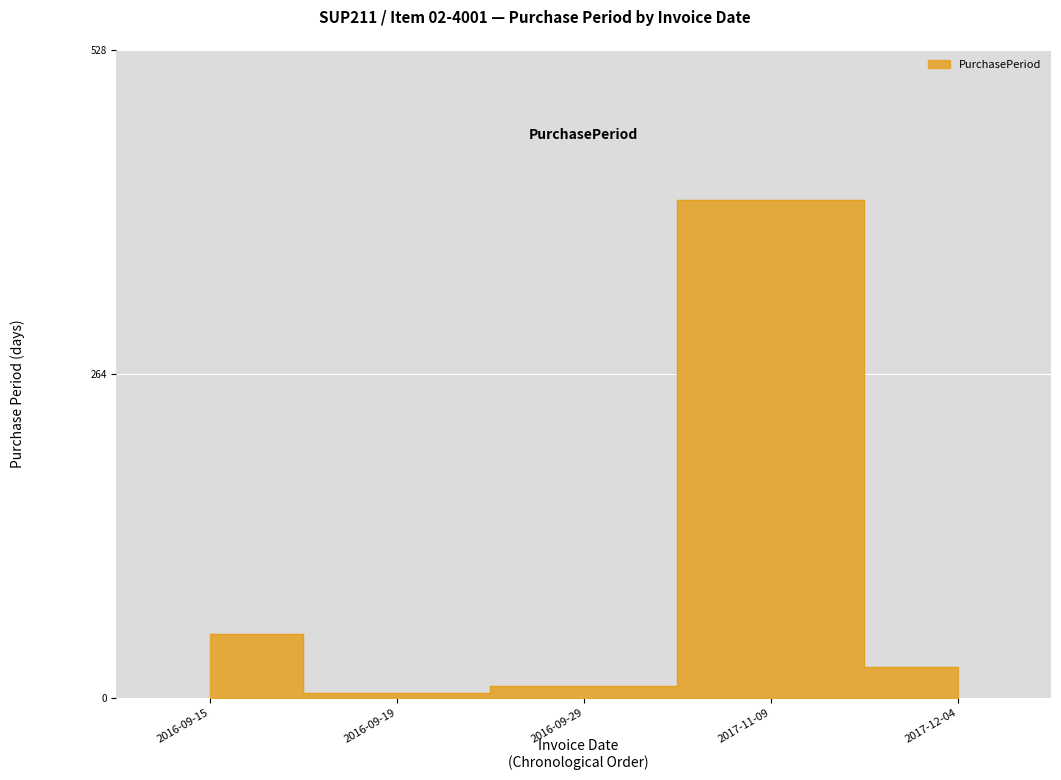

True or false: the data shows 6 at 2016-09-29.

False